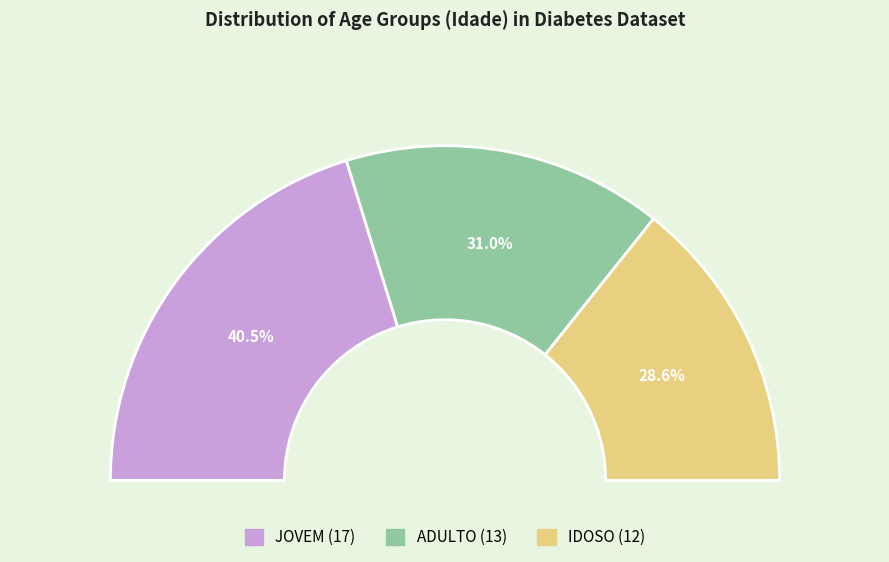

To the nearest percent, what is the difference between the largest and smallest slice percentages?

12%